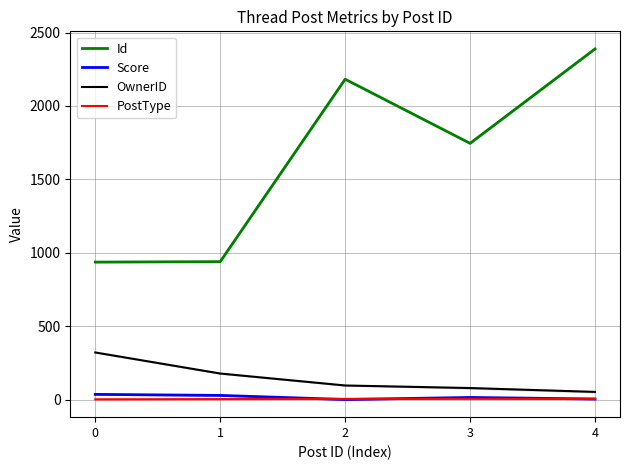

What is the value of the Id point at the 4th from the left?

1745.2